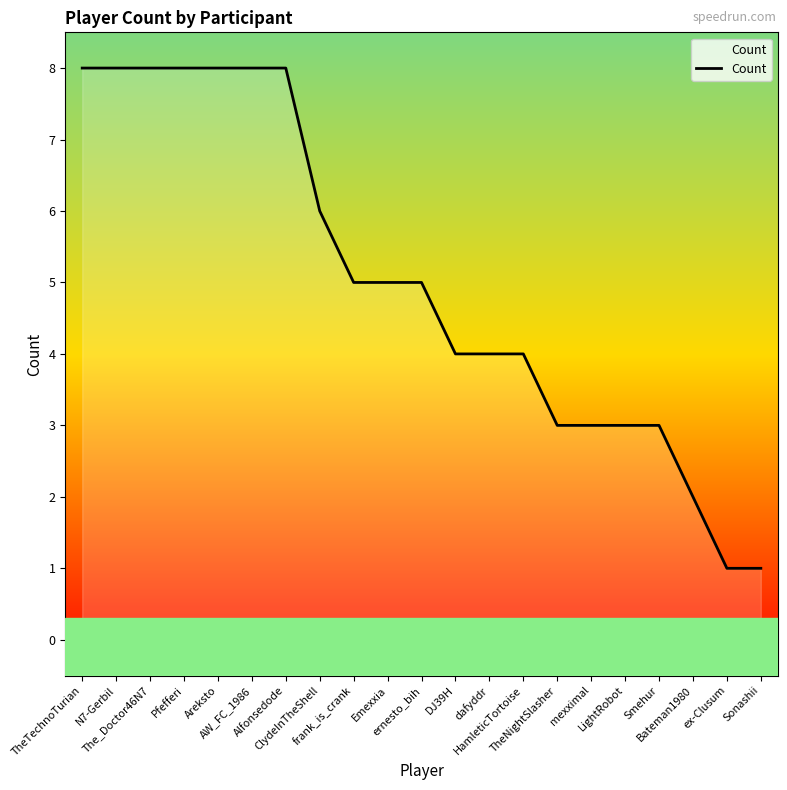

What is the greatest value displayed?

8